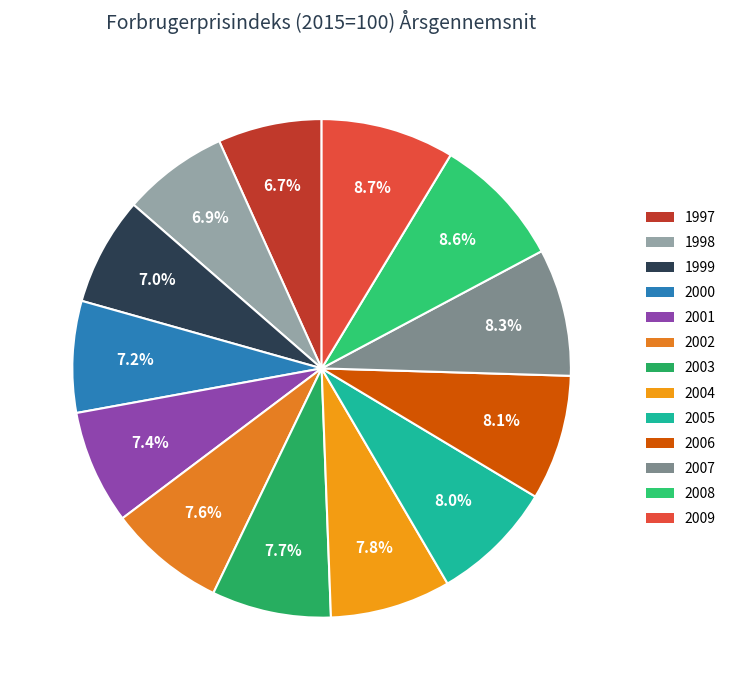

The 2006 slice represents 8% of the pie. True or false?

True